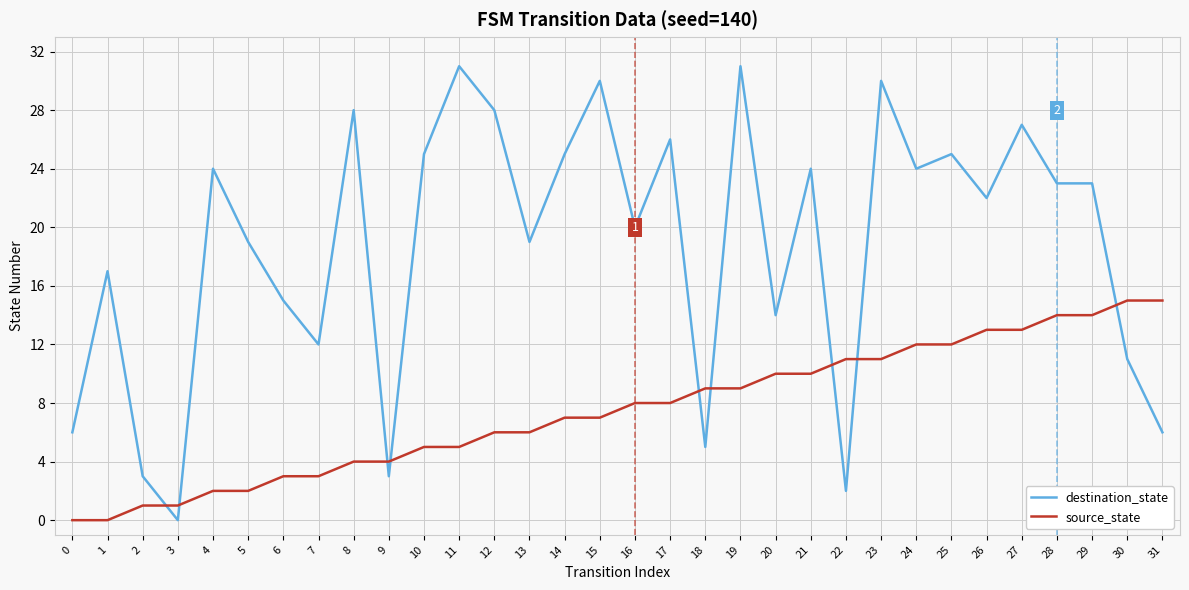

True or false: destination_state has more than 1 points higher than both neighbors.

True